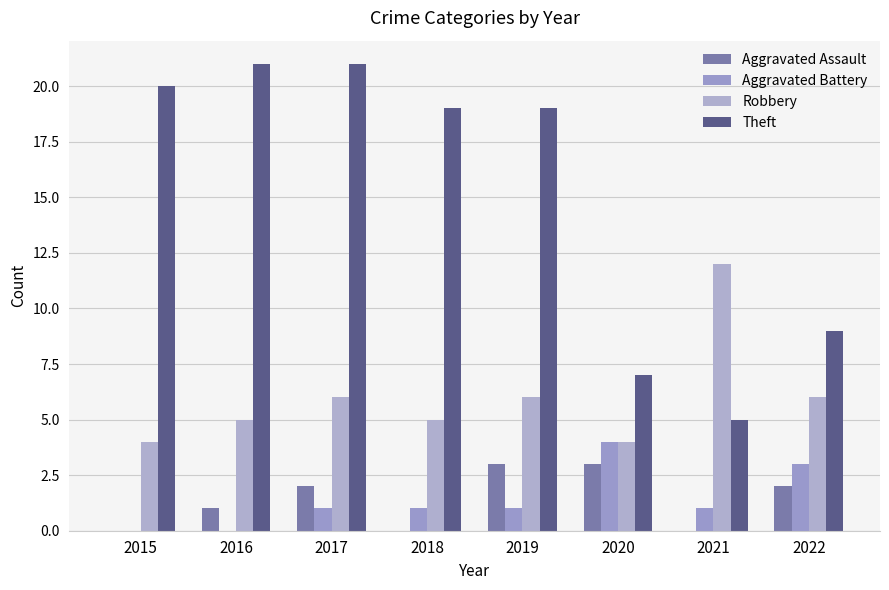

Does the chart contain stacked bars?

No